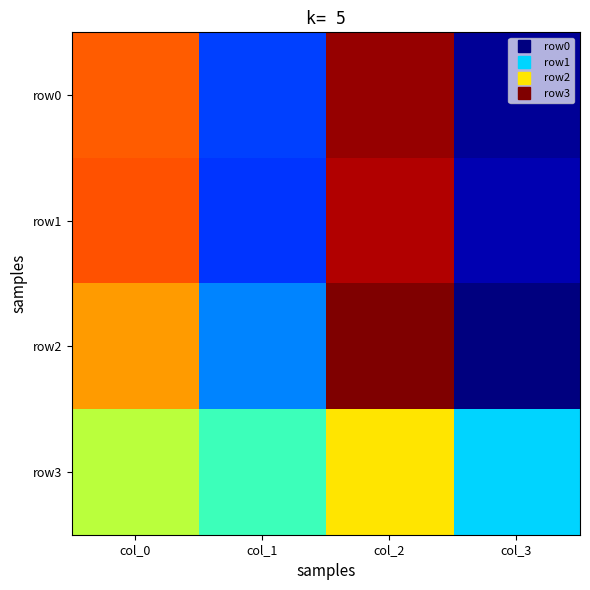

What is the maximum value shown in the chart?

95